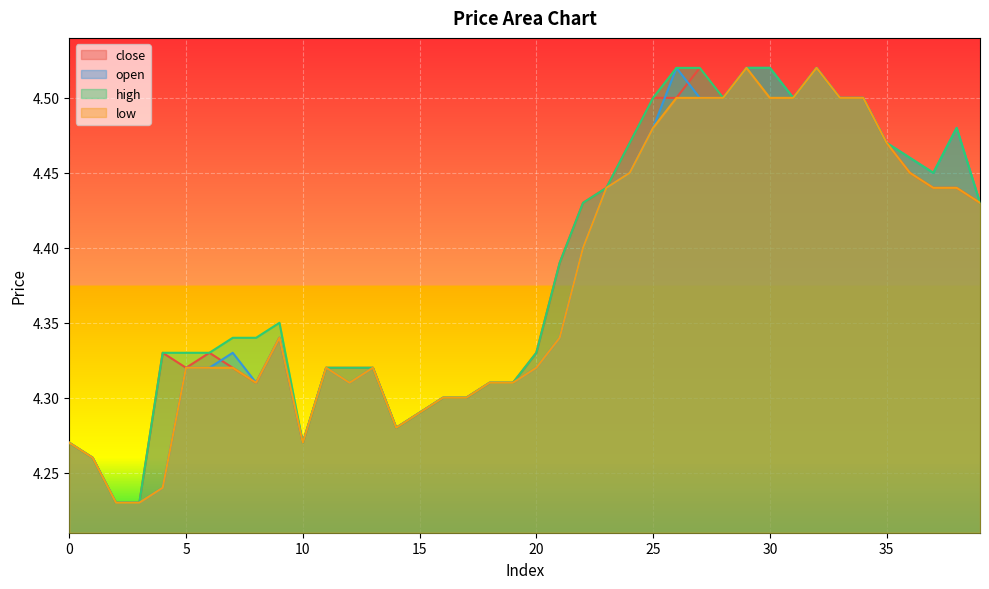

What is the maximum value for open?

4.5